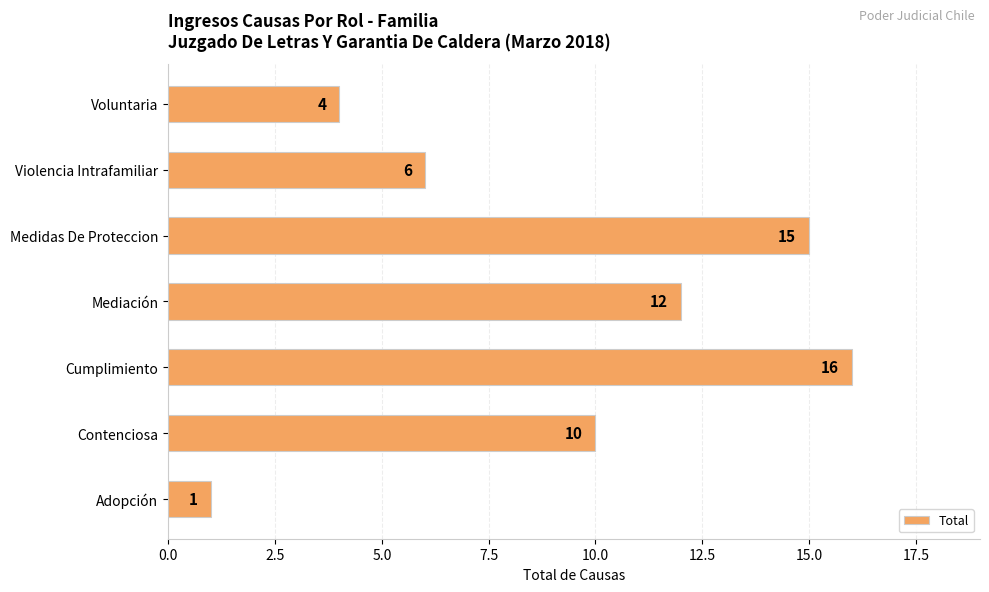

List the labels in order of value, smallest first.

Adopción, Voluntaria, Violencia Intrafamiliar, Contenciosa, Mediación, Medidas De Proteccion, Cumplimiento